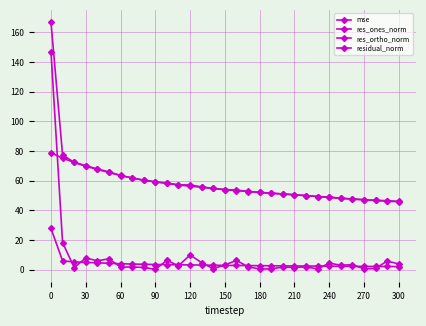

What is the lowest value of the mse series?

2.1